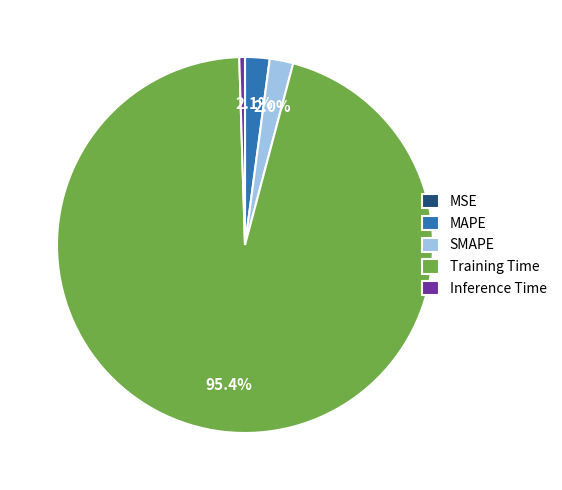

Is it true that Training Time is 95% of the pie?

True